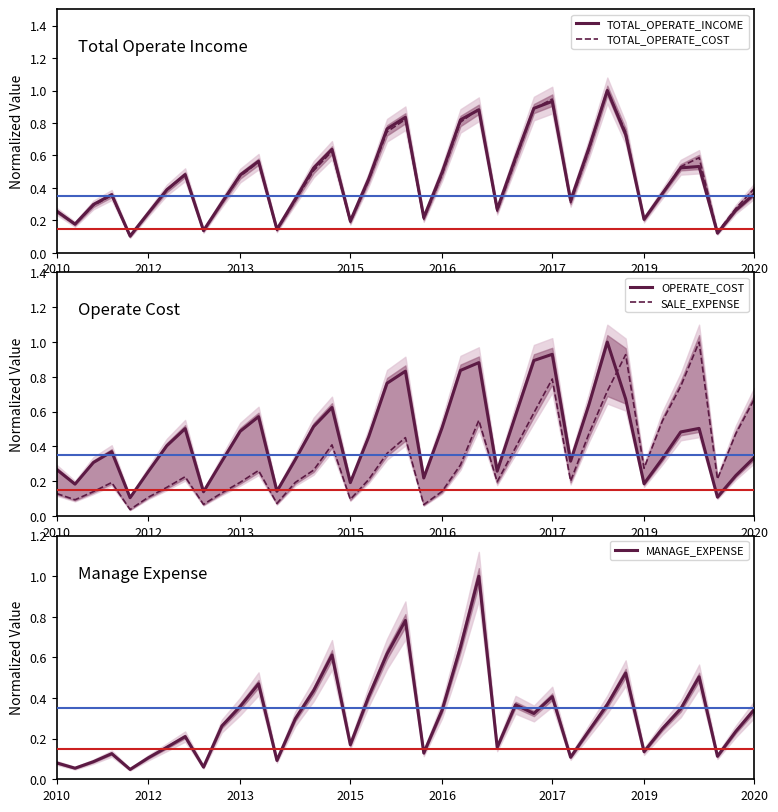

Is it true that TOTAL_OPERATE_INCOME equals 0.4 at 2012?

False